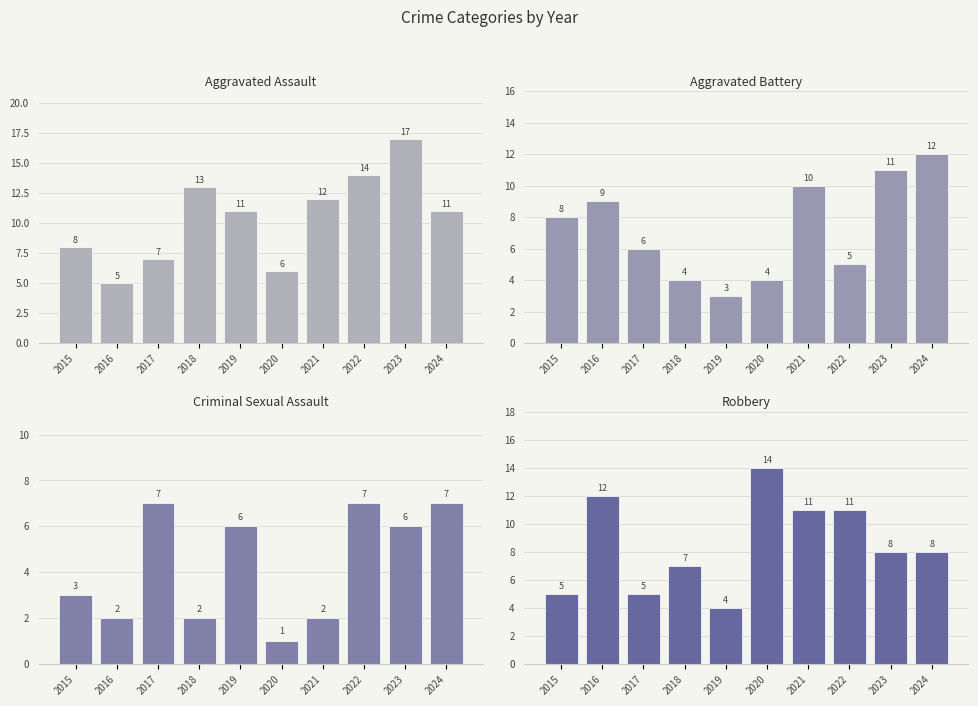

The value of Robbery at 2015 is 5. True or false?

True